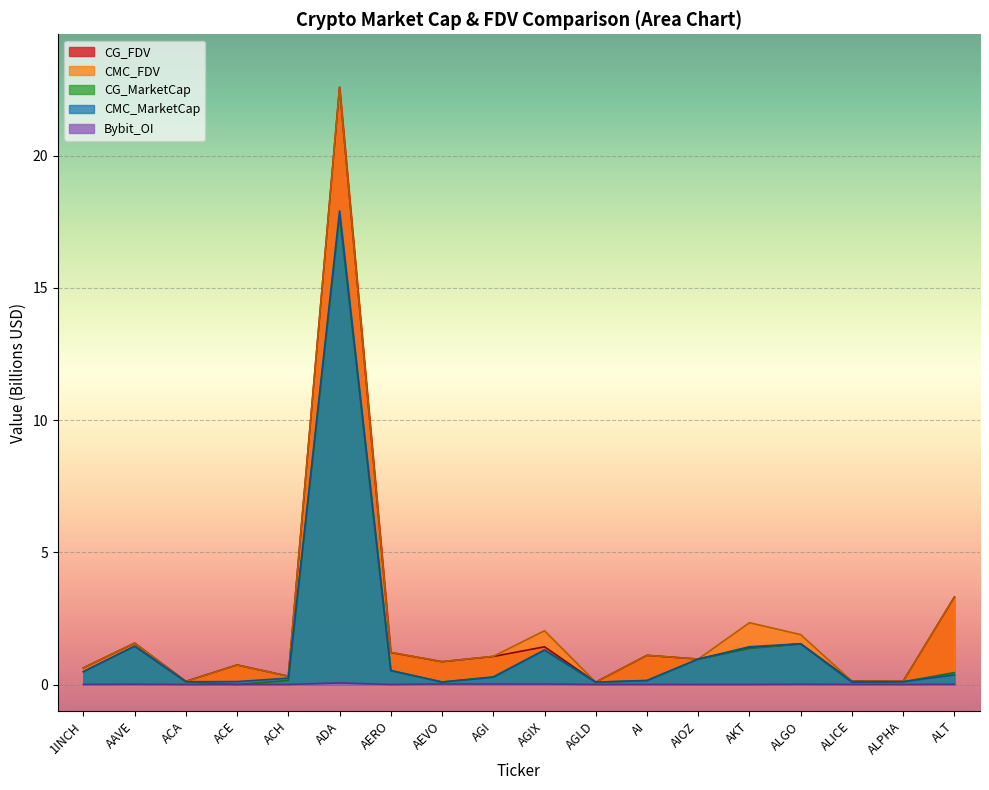

What is the average value of the CG_MarketCap series?

1.5